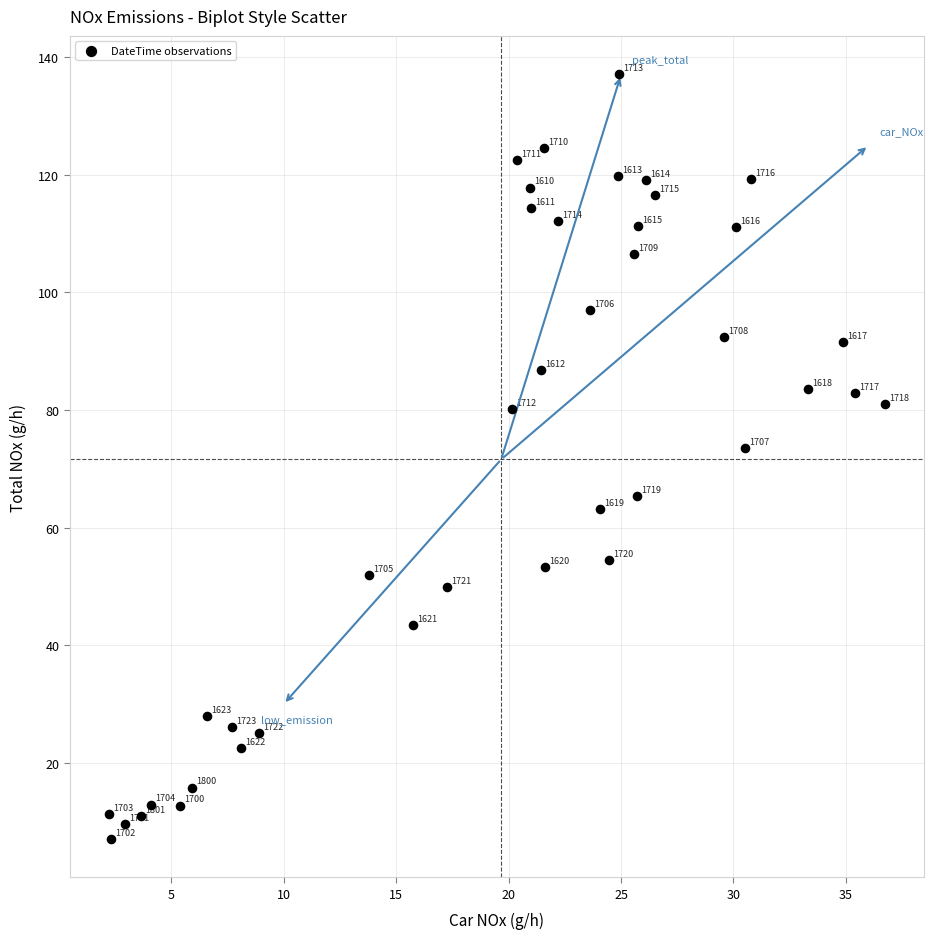

What is the range of X values (max minus min)?

34.5